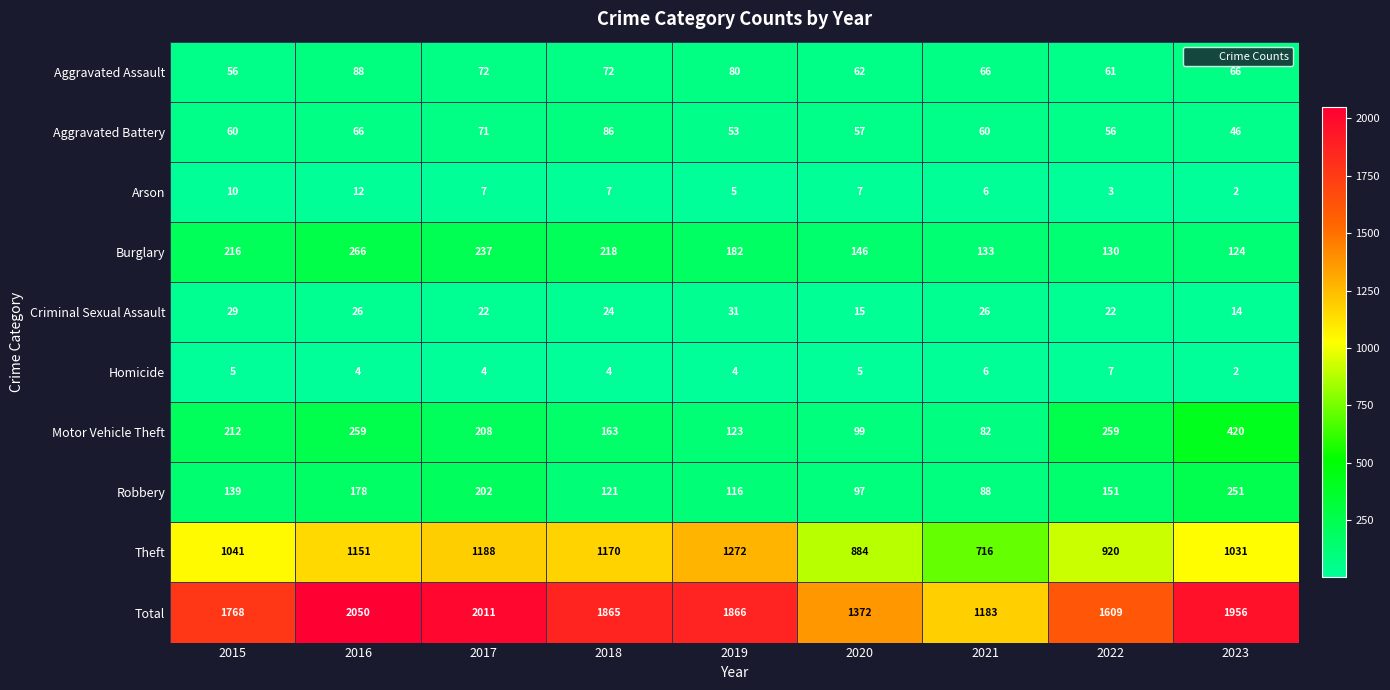

What is the sum of the Aggravated Battery values at 2022 and 2019?

109